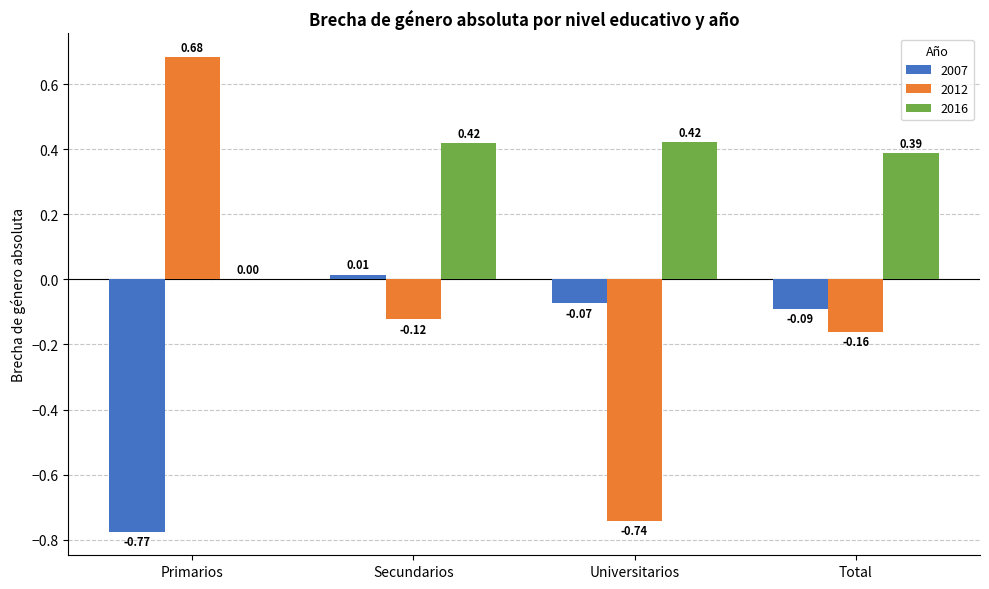

Which series has the largest total across all categories?

2016